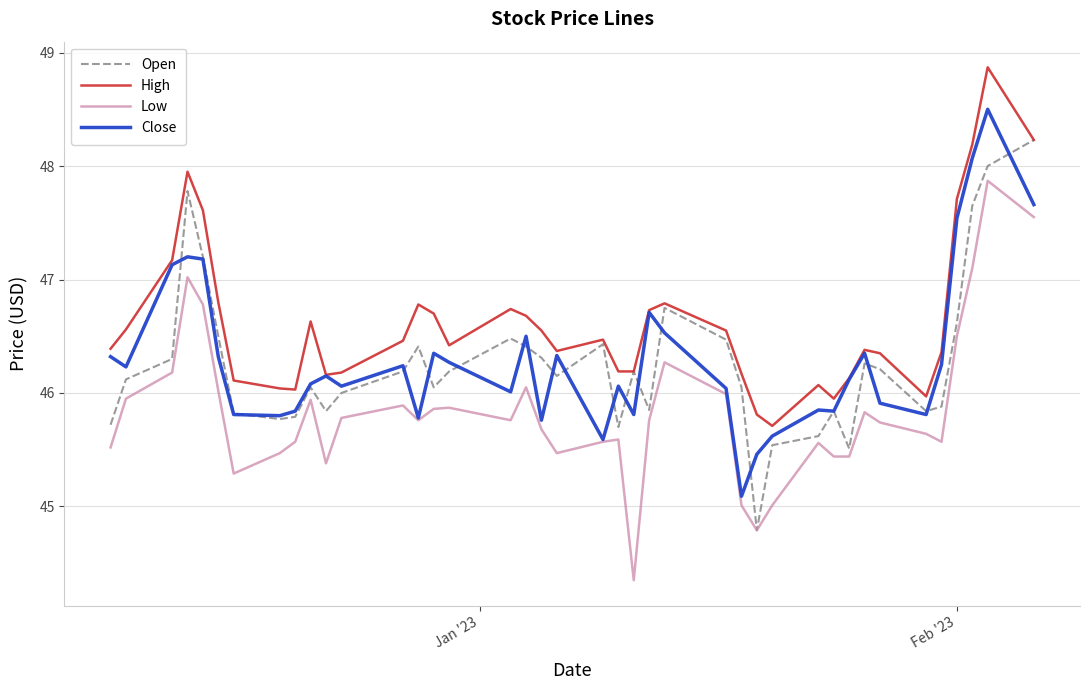

True or false: Low and High cross at least once.

False